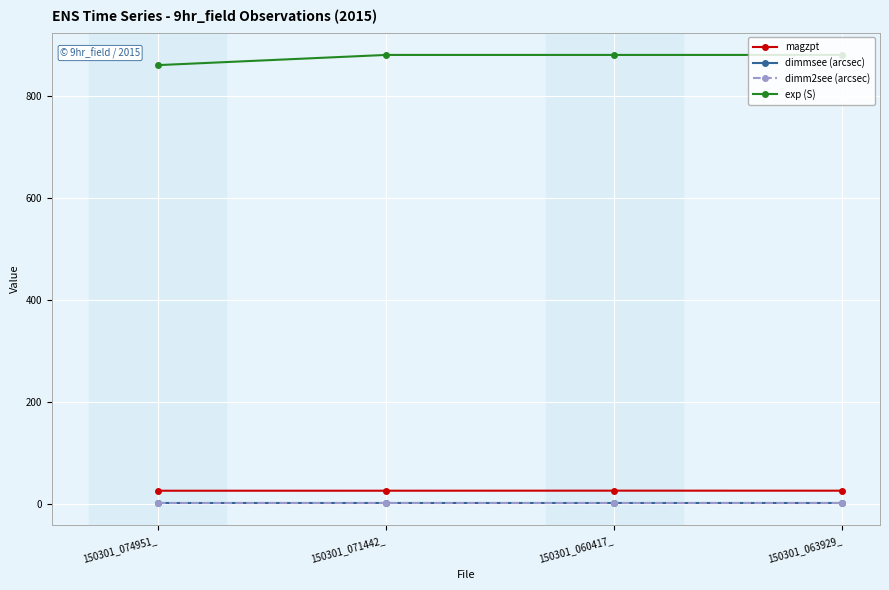

What is the total value across all series at 150301_074951_?

887.6